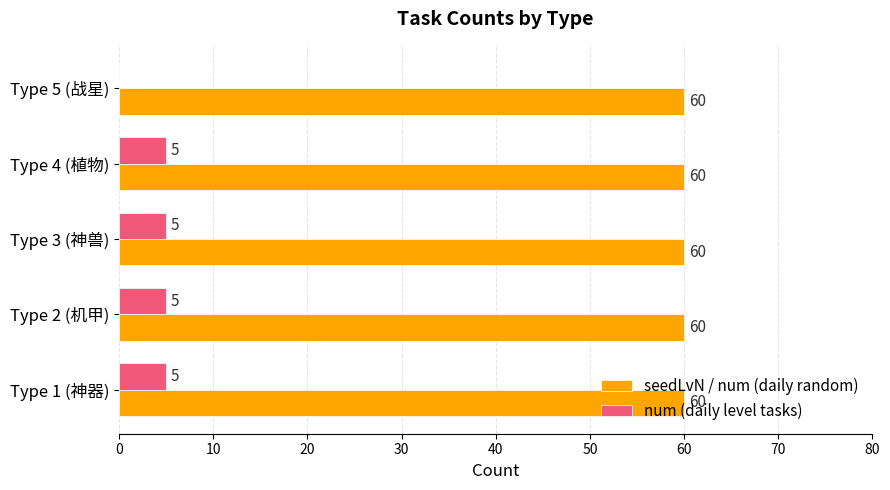

How many distinct data groups are displayed?

2